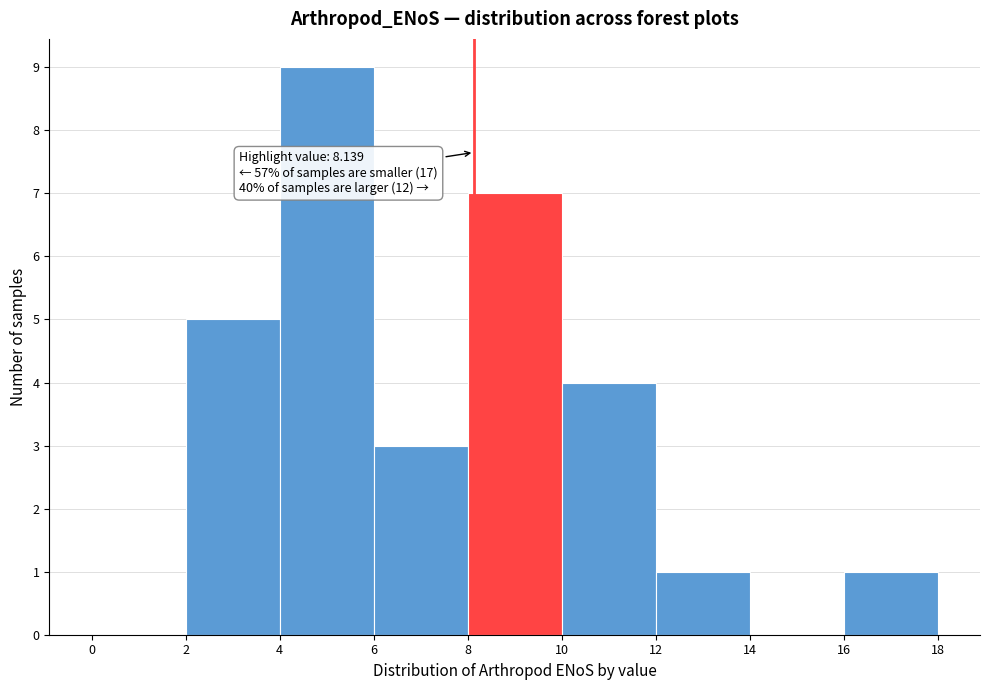

Over which range of the x-axis is the bar tallest?

4 to 6